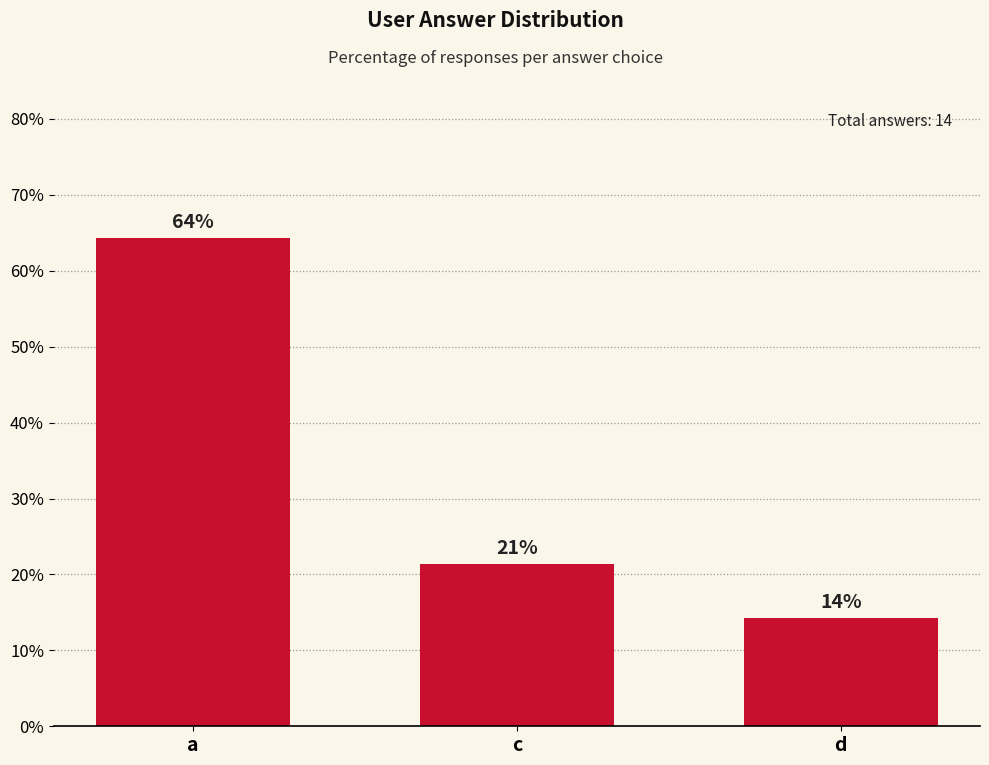

Reading left to right, transcribe all the data shown in this chart.

64.3	21.4	14.3